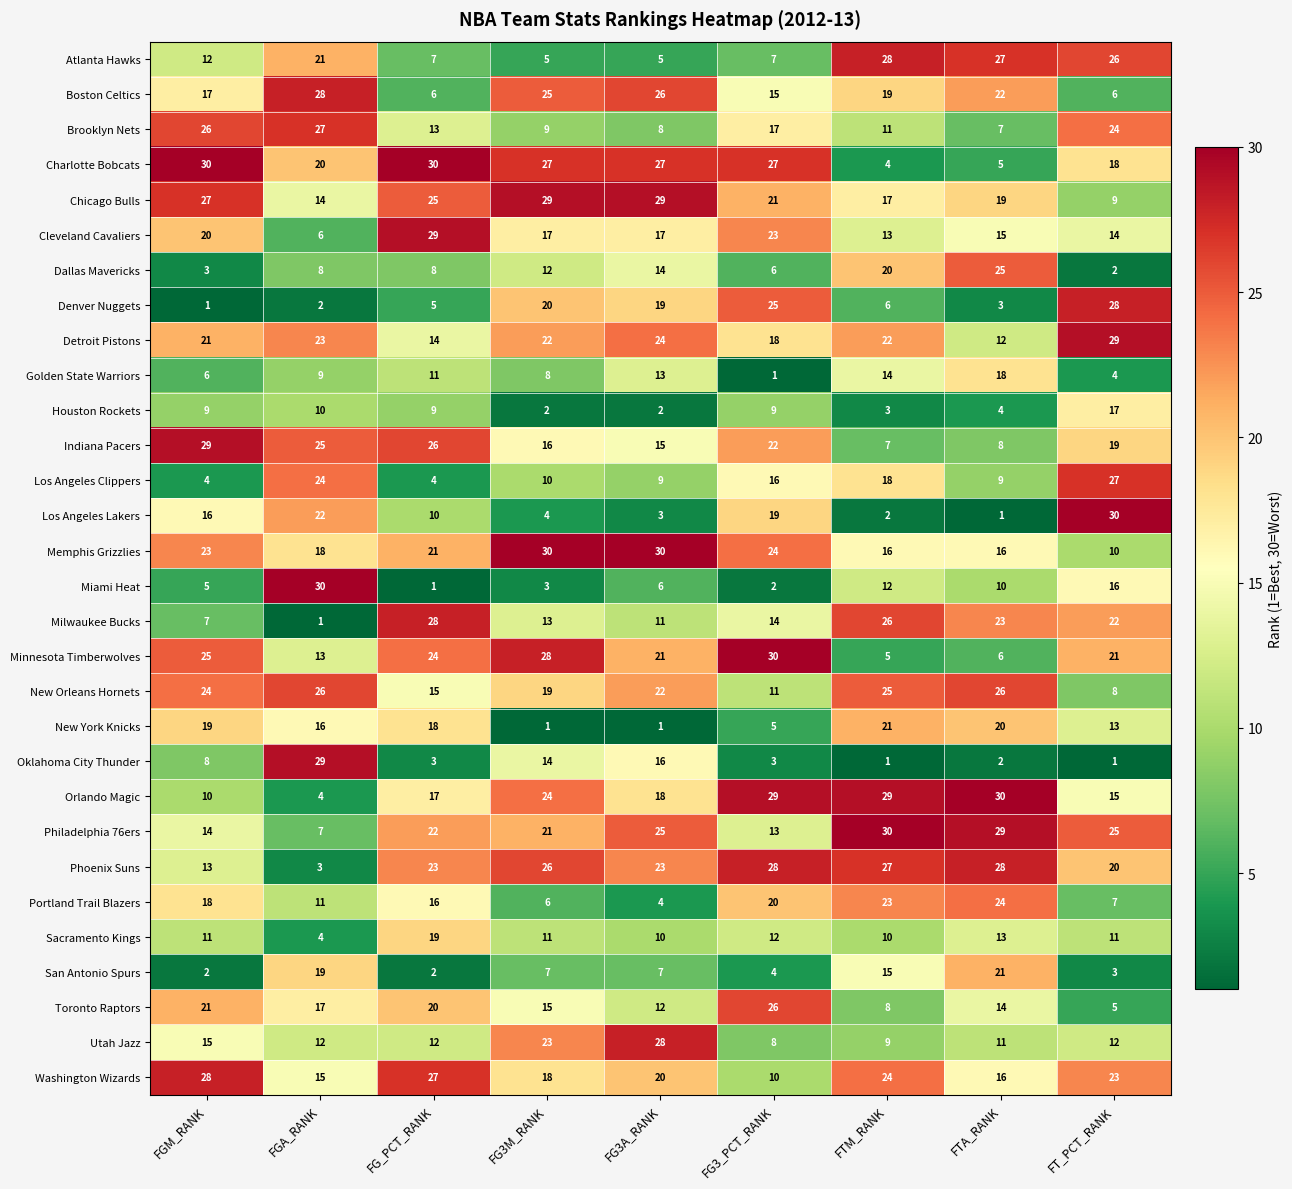

What is the average value of the Orlando Magic series?

20